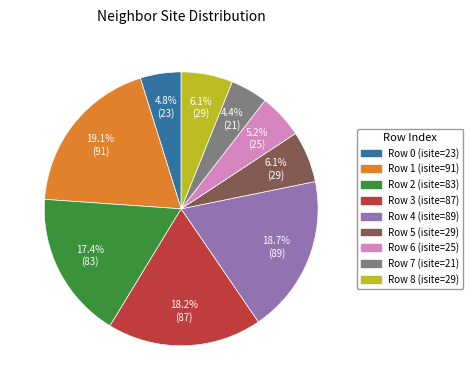

Does any single category account for the majority?

No